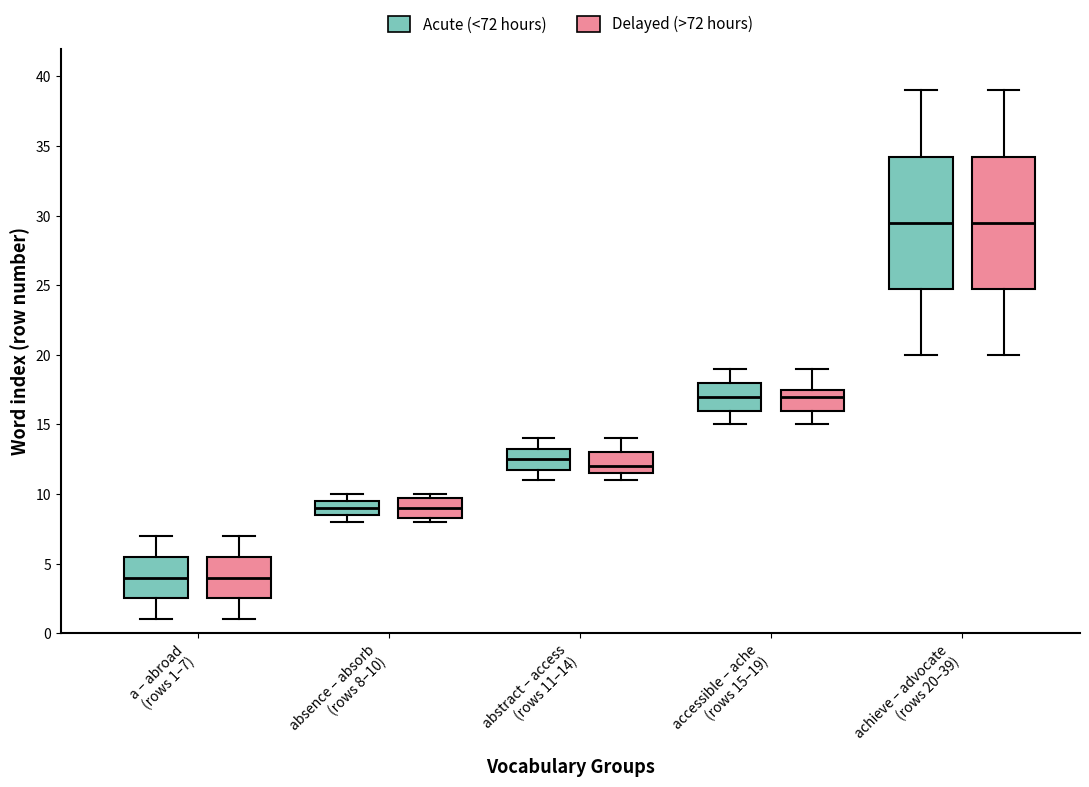

Reading left to right, transcribe this box plot: for each box, give where its median line is, the range the box spans, and where its two whiskers end, as read against the y-axis. The values are not printed on the chart, so give them approximately, as read against the axis.

a – abroad (rows 1–7) (Acute (<72 hours)): median 4.0, box 2.5 to 5.5, whiskers 1.0 to 7.0
a – abroad (rows 1–7) (Delayed (>72 hours)): median 4.0, box 2.5 to 5.5, whiskers 1.0 to 7.0
absence – absorb (rows 8–10) (Acute (<72 hours)): median 9.0, box 8.5 to 9.5, whiskers 8.0 to 10.0
absence – absorb (rows 8–10) (Delayed (>72 hours)): median 9.0, box 8.5 to 10.0, whiskers 8.0 to 10.0 (just above the box's upper edge)
abstract – access (rows 11–14) (Acute (<72 hours)): median 12.5, box 12.0 to 13.5, whiskers 11.0 to 14.0
abstract – access (rows 11–14) (Delayed (>72 hours)): median 12.0, box 11.5 to 13.0, whiskers 11.0 to 14.0
accessible – ache (rows 15–19) (Acute (<72 hours)): median 17.0, box 16.0 to 18.0, whiskers 15.0 to 19.0
accessible – ache (rows 15–19) (Delayed (>72 hours)): median 17.0, box 16.0 to 17.5, whiskers 15.0 to 19.0
achieve – advocate (rows 20–39) (Acute (<72 hours)): median 29.5, box 25.0 to 34.5, whiskers 20.0 to 39.0
achieve – advocate (rows 20–39) (Delayed (>72 hours)): median 29.5, box 25.0 to 34.5, whiskers 20.0 to 39.0